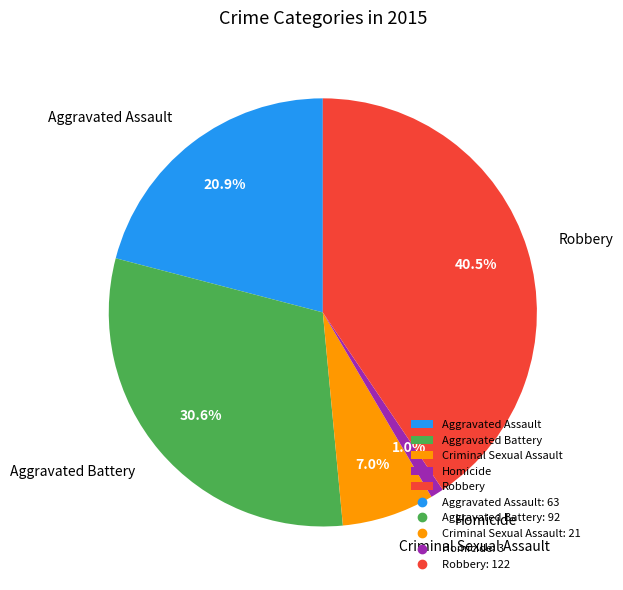

Which slice is the largest?

Robbery